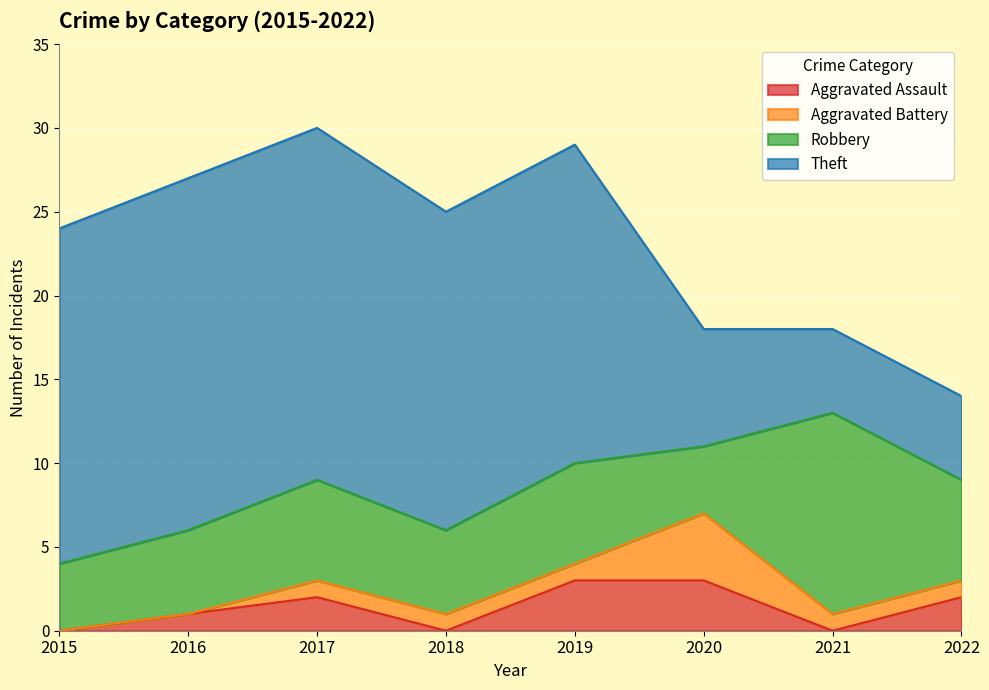

True or false: Aggravated Battery and Theft cross at least once.

False